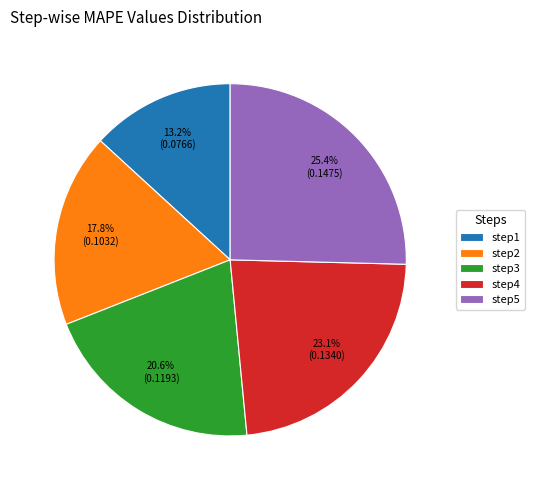

Combined, what portion of the pie is step4 and step1?

36.3%